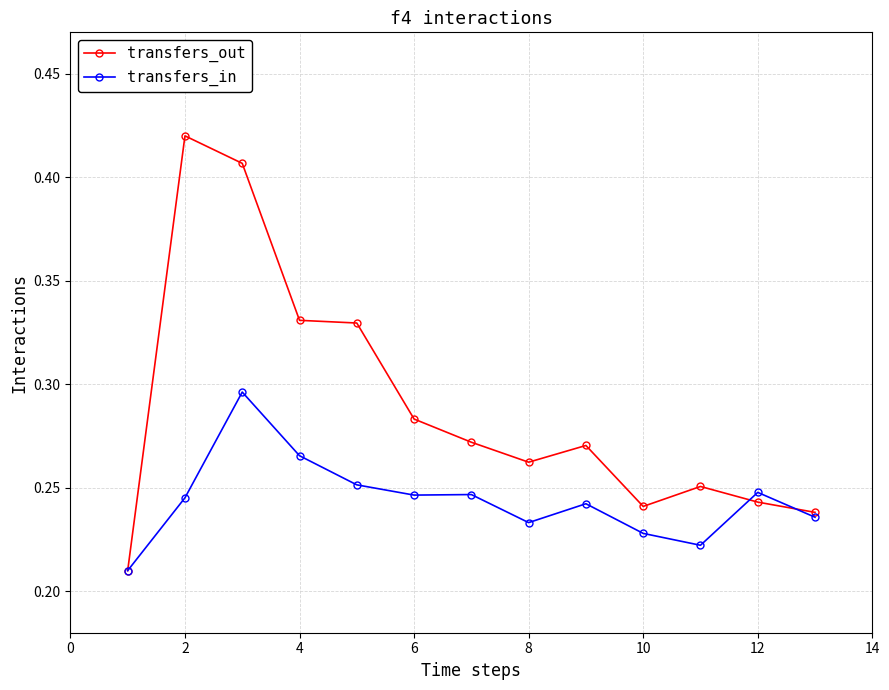

Which series has the largest range (max minus min)?

transfers_out